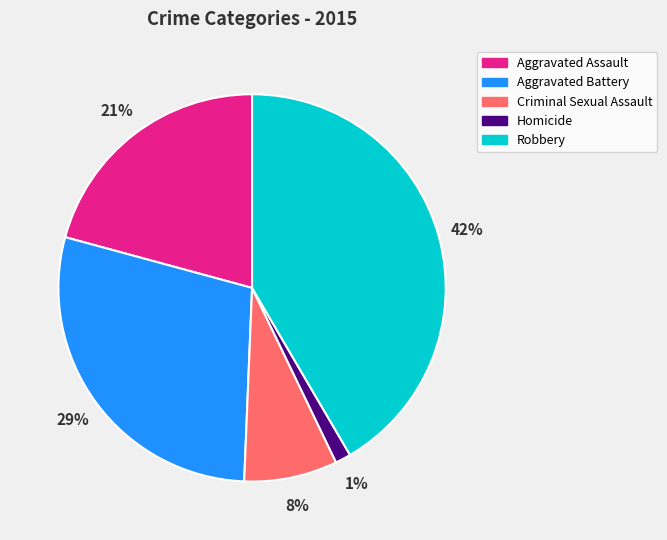

How many slices are in this pie chart?

5